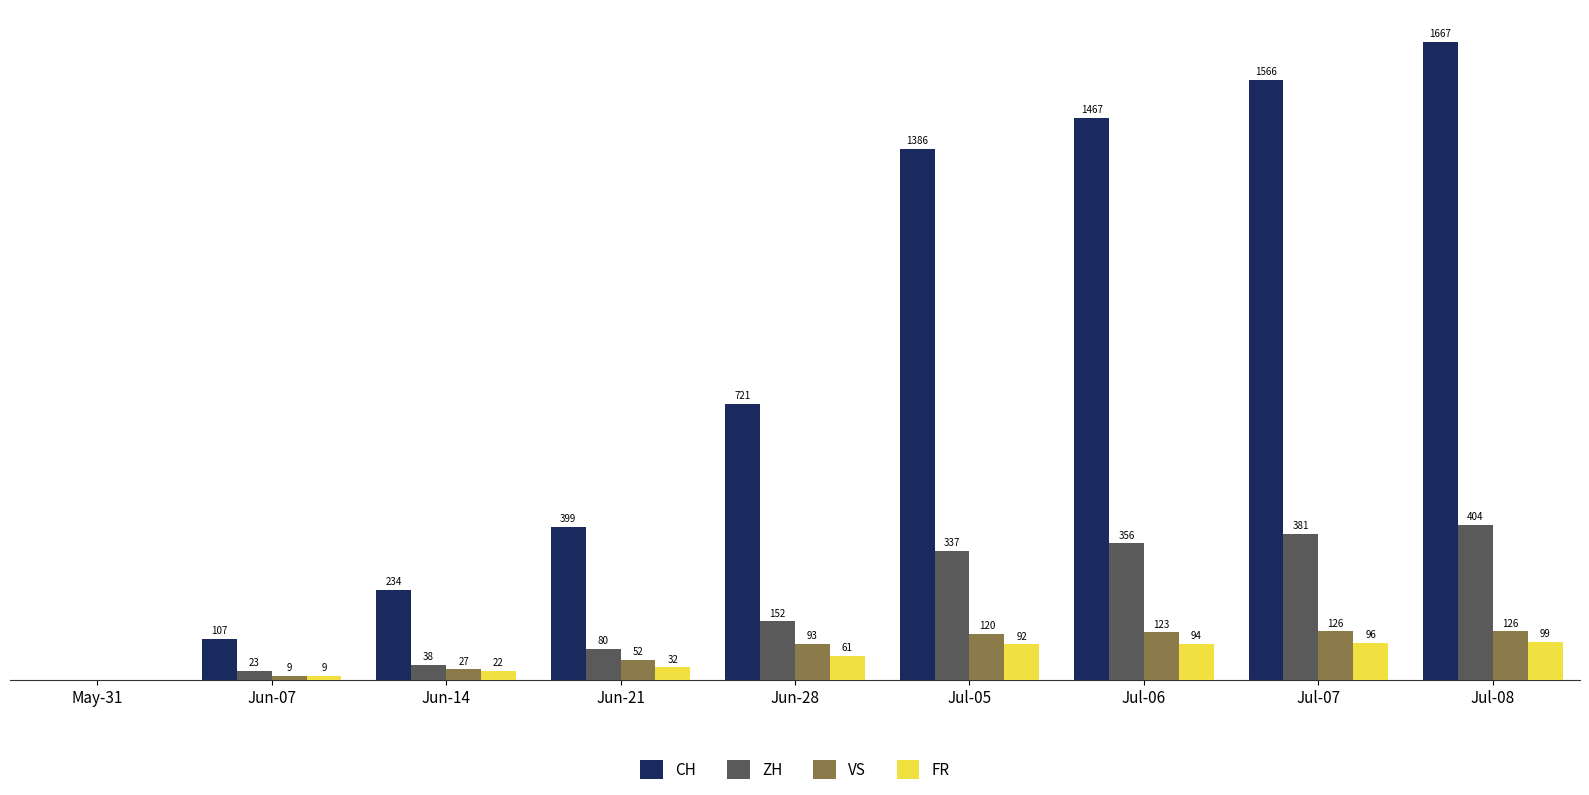

Which series changed the most between Jun-07 and Jun-21?

CH